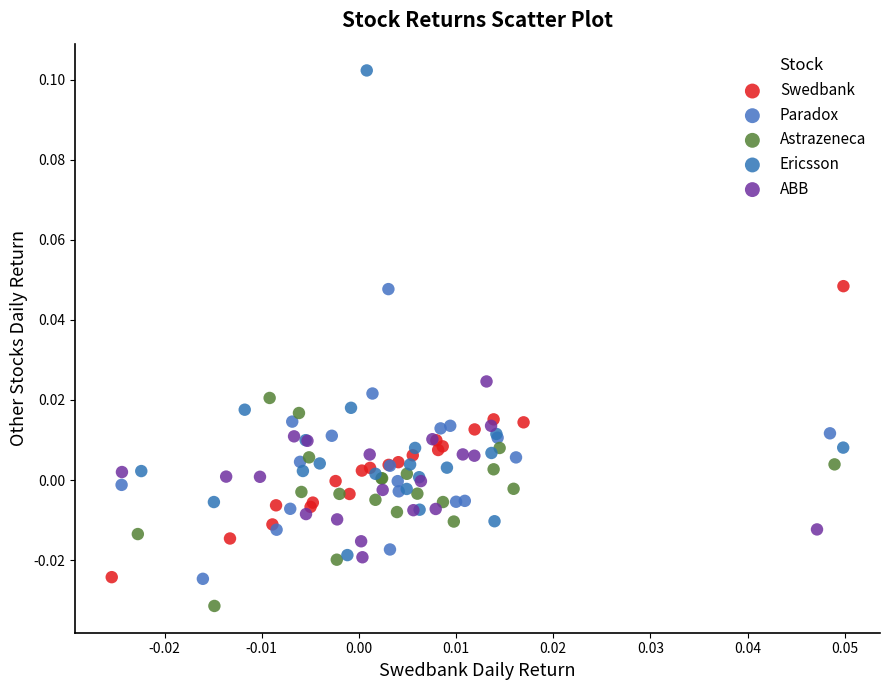

Which series has the largest Y range (max minus min)?

Ericsson